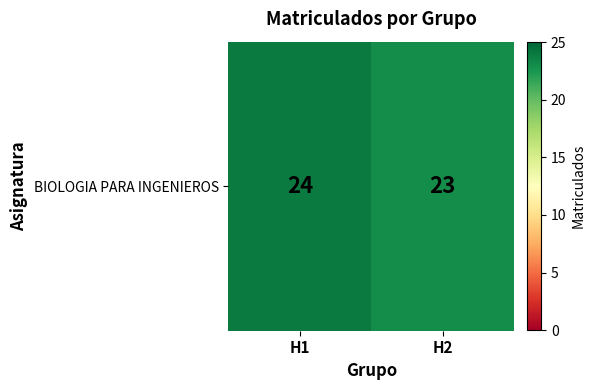

What is the difference between the maximum and minimum values?

1